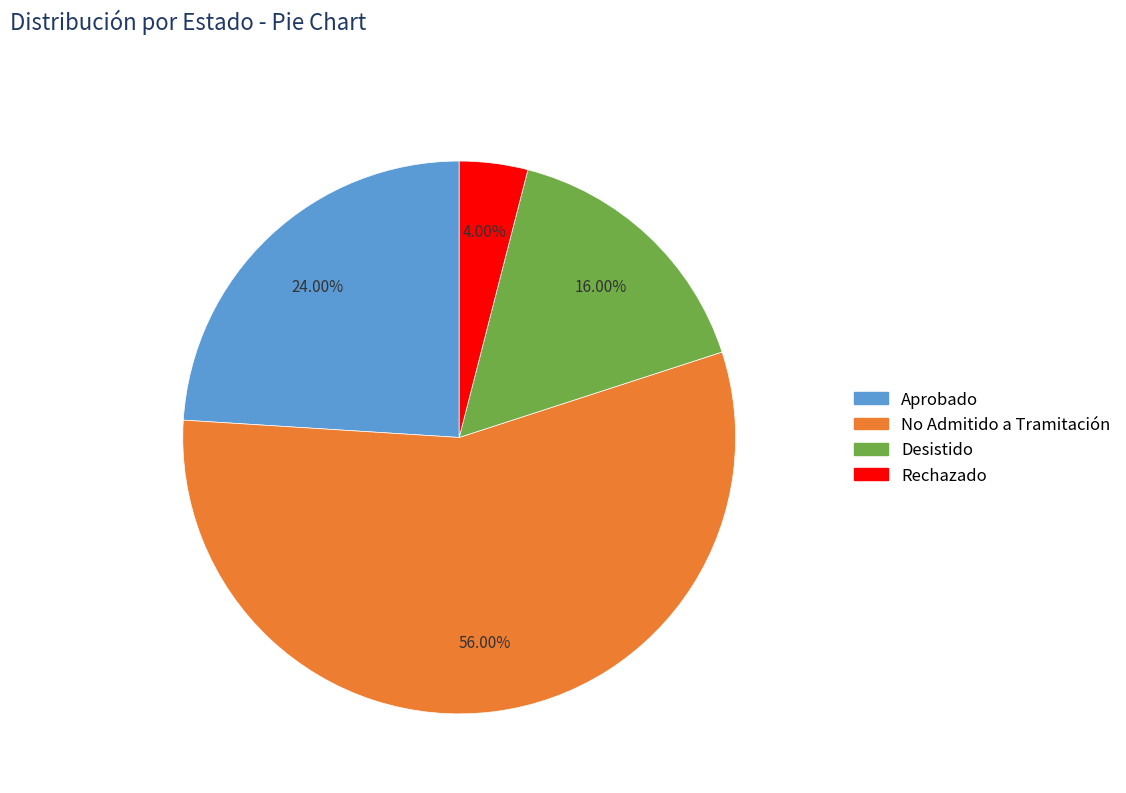

What is the ratio of the value at Aprobado to the value at Rechazado?

6.0